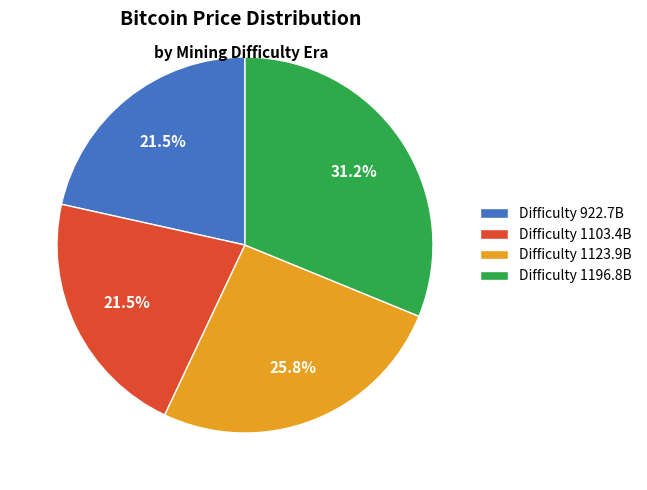

Which category has the biggest portion of the pie?

Difficulty 1196.8B